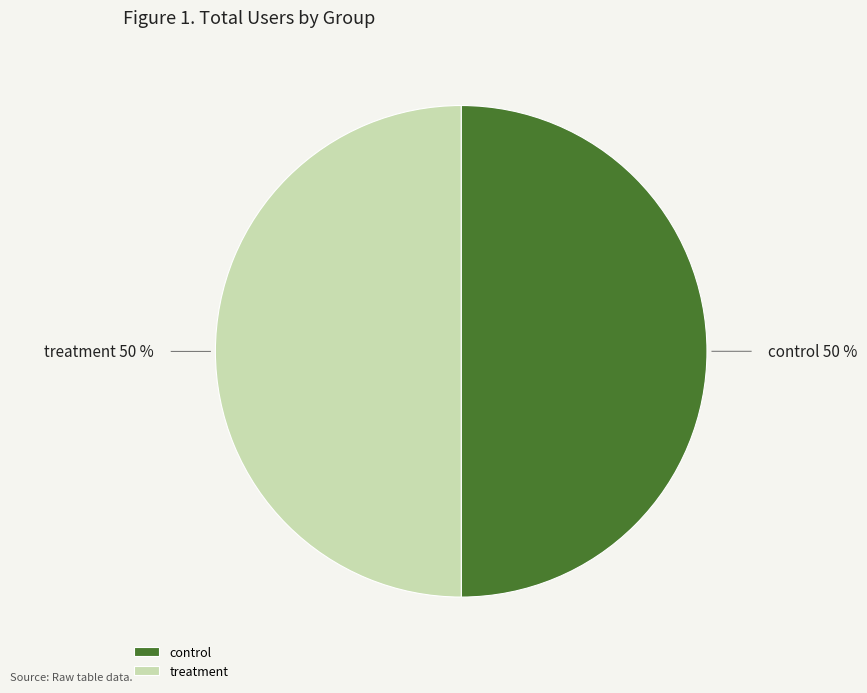

What is the ratio of the value at treatment to the value at control?

1.0